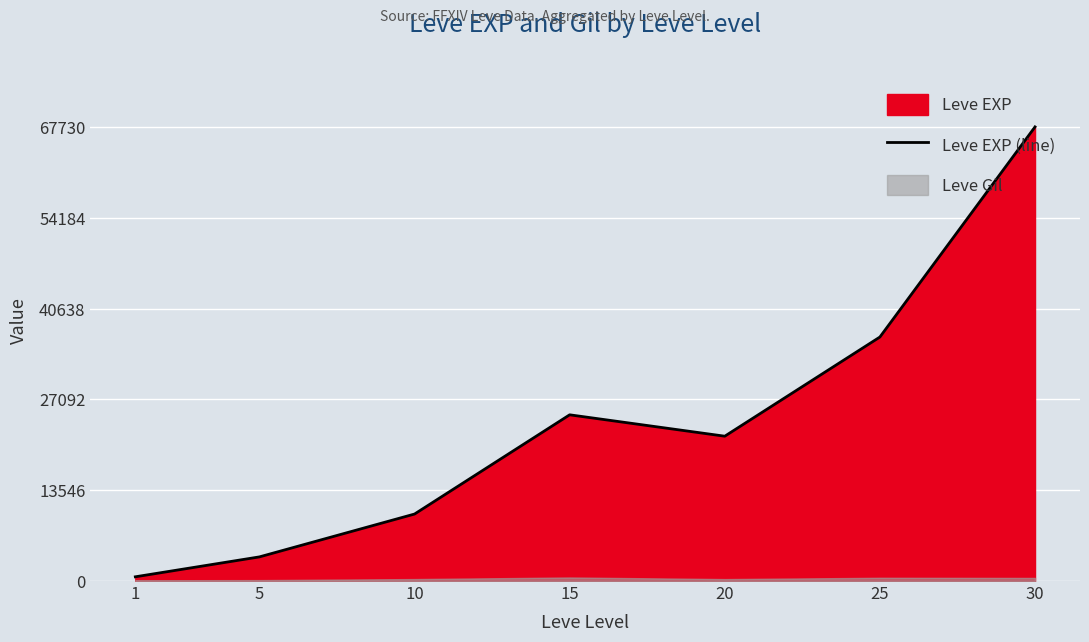

What is the minimum value shown in the chart?

630